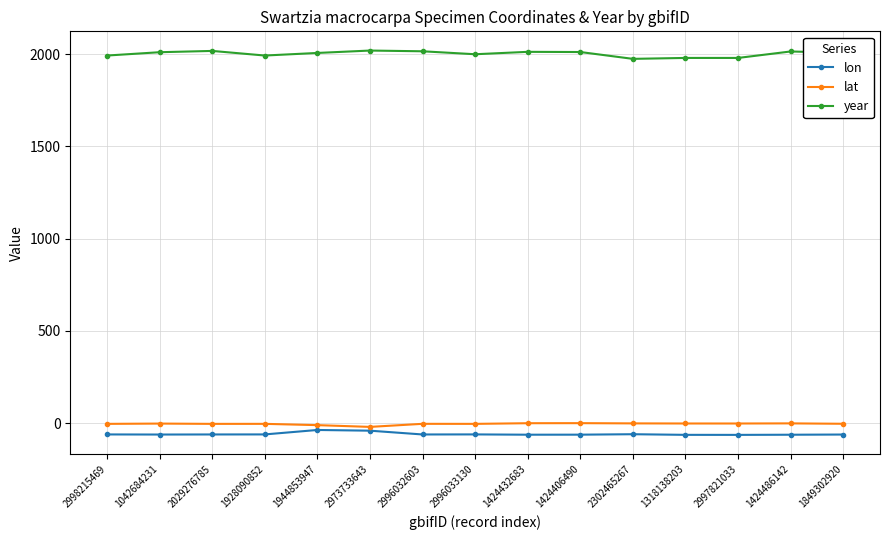

The value of lat at 1424486142 is -0.4. True or false?

True